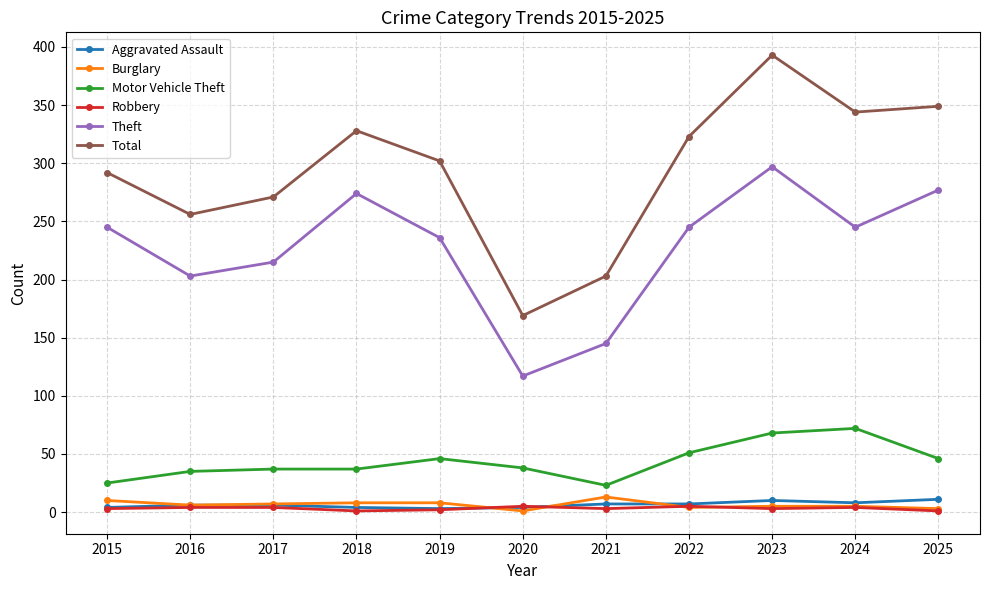

Where is Theft nearest to the value 207?

2016